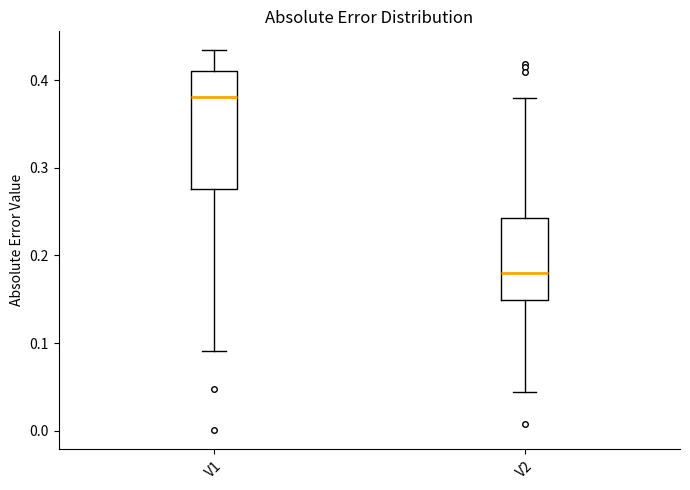

Which box is the tallest, from its lower edge to its upper edge?

V1